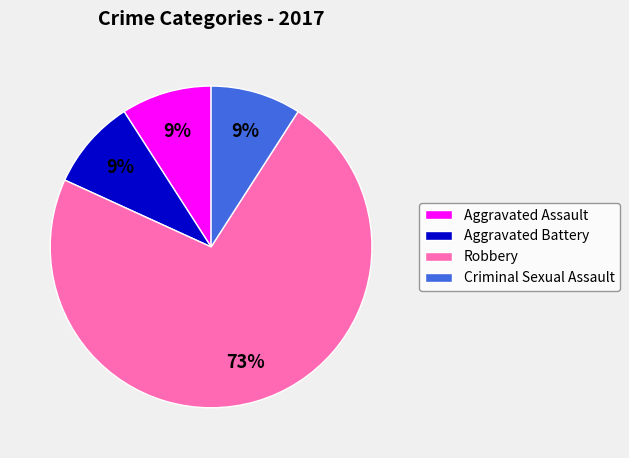

Count the number of slices in the pie.

4